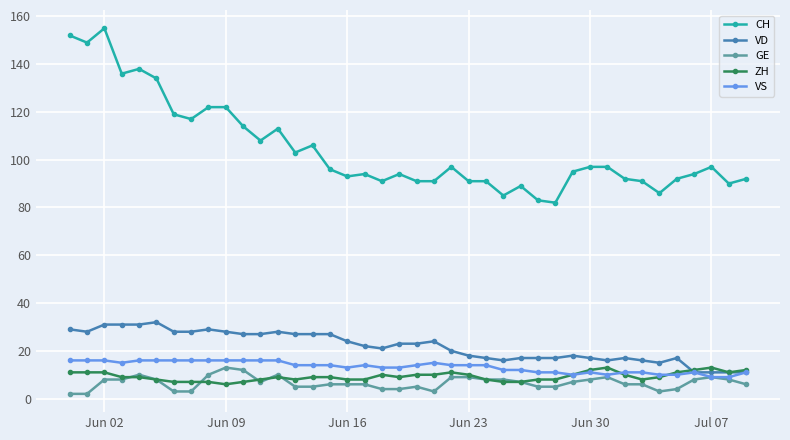

Reading left to right, extract all data points from this chart.

CH: 152	149	155	136	138	134	119	117	122	122	114	108	113	103	106	96	93	94	91	94	91	91	97	91	91	85	89	83	82	95	97	97	92	91	86	92	94	97	90	92
VD: 29	28	31	31	31	32	28	28	29	28	27	27	28	27	27	27	24	22	21	23	23	24	20	18	17	16	17	17	17	18	17	16	17	16	15	17	11	11	11	11
GE: 2	2	8	8	10	8	3	3	10	13	12	7	10	5	5	6	6	6	4	4	5	3	9	9	8	8	7	5	5	7	8	9	6	6	3	4	8	9	8	6
ZH: 11	11	11	9	9	8	7	7	7	6	7	8	9	8	9	9	8	8	10	9	10	10	11	10	8	7	7	8	8	10	12	13	10	8	9	11	12	13	11	12
VS: 16	16	16	15	16	16	16	16	16	16	16	16	16	14	14	14	13	14	13	13	14	15	14	14	14	12	12	11	11	10	11	10	11	11	10	10	11	9	9	11